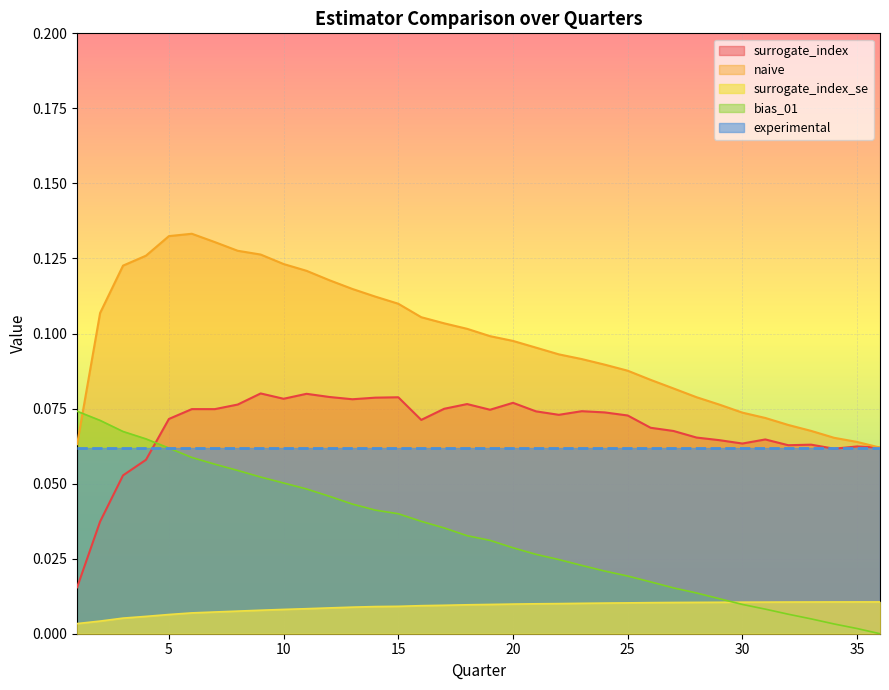

True or false: surrogate_index and surrogate_index_se intersect in this chart.

False